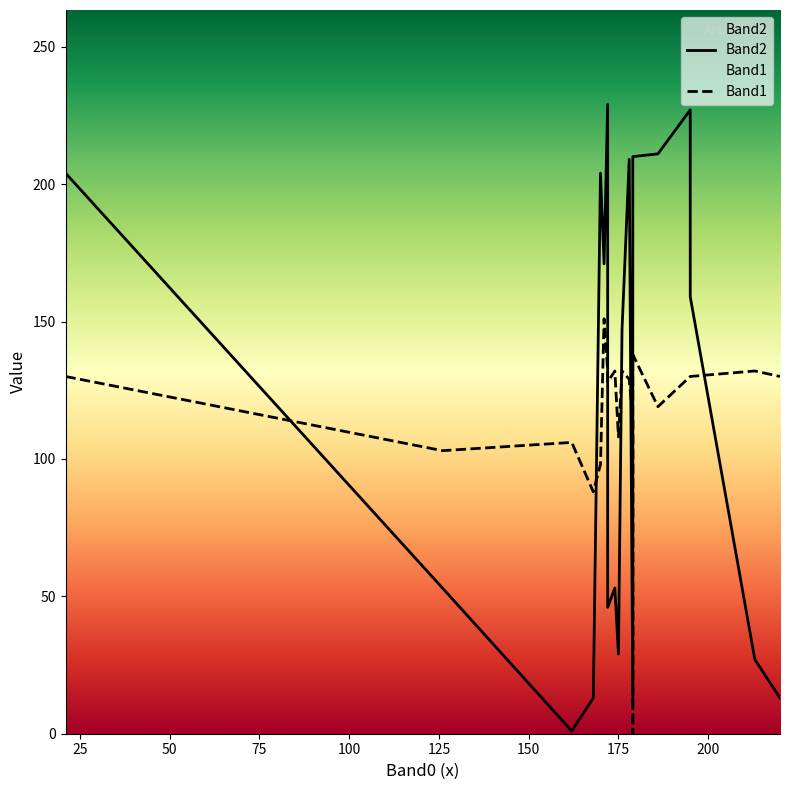

True or false: Band1 and Band2 cross at least once.

True